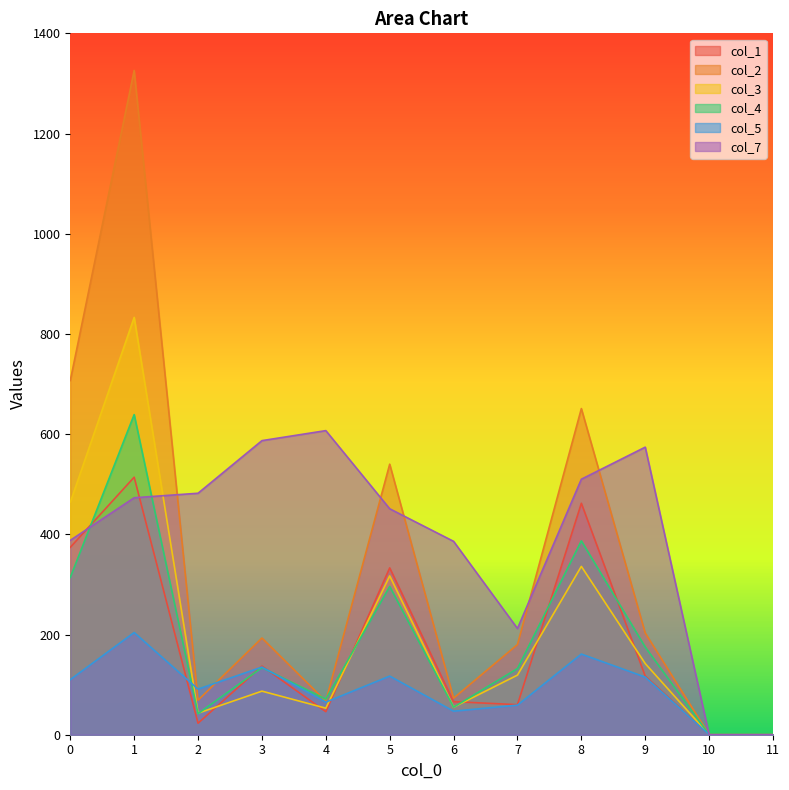

How many data points in col_5 are less than 110?

6